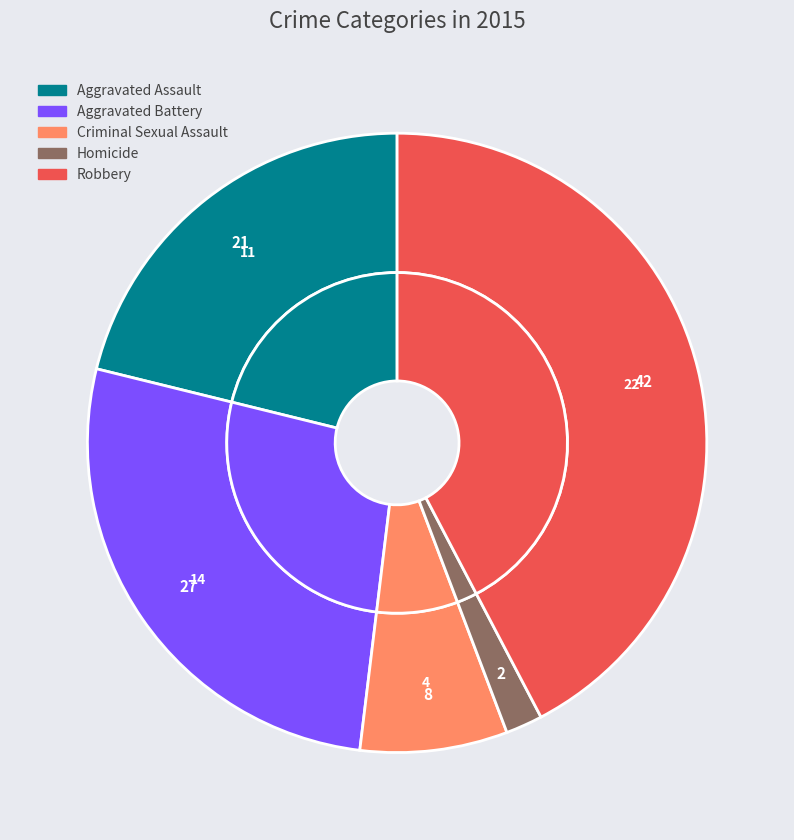

To the nearest percent, what is the combined percentage of Robbery and Aggravated Assault?

63%